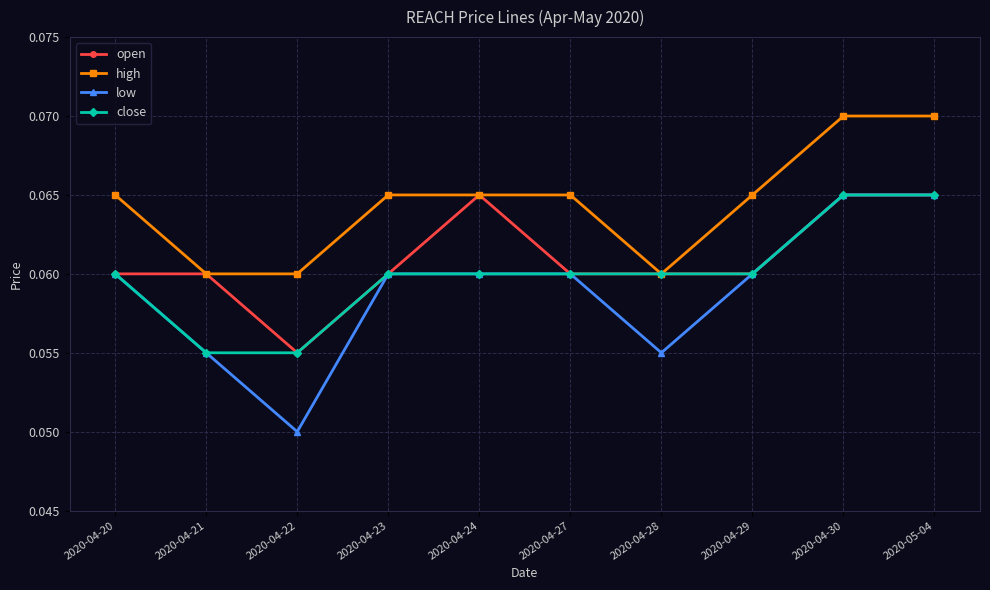

What is the sum of all open values?

0.6